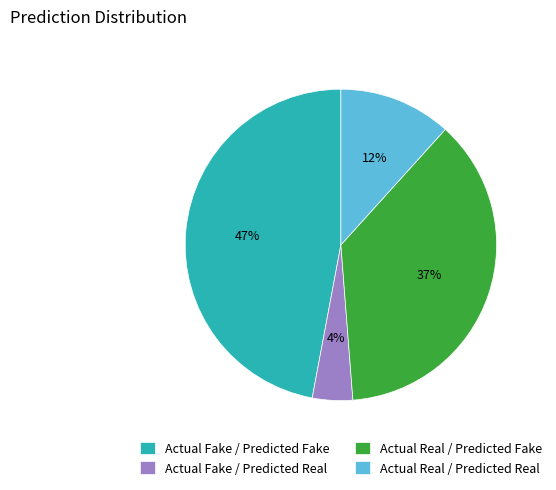

Combined, do Actual Fake / Predicted Real and Actual Real / Predicted Real account for over 50%?

No